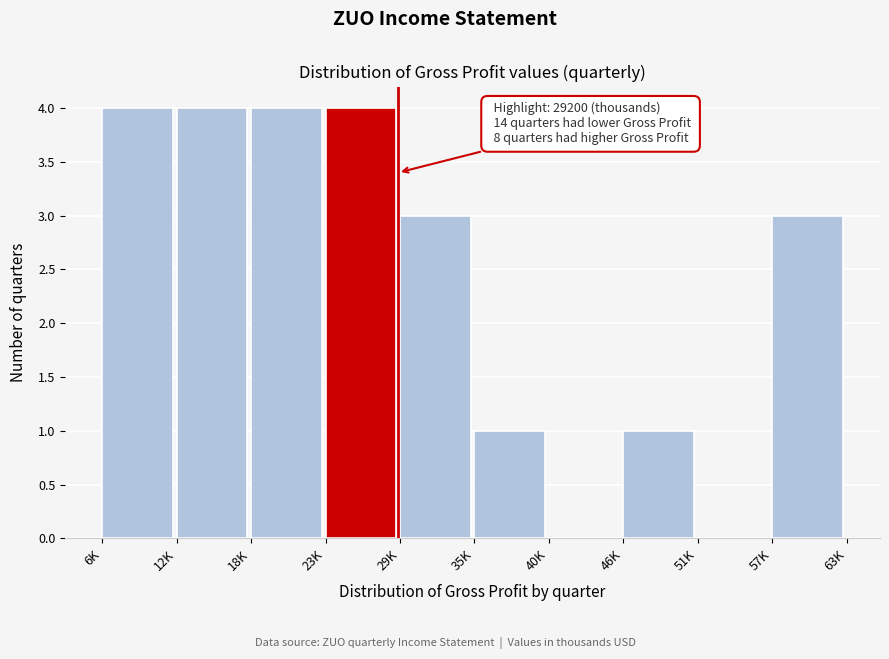

Reading right to left, transcribe all the data shown in this chart.

57K=3	51K=0	46K=1	40K=0	35K=1	29K=3	23K=4	18K=4	12K=4	6K=4